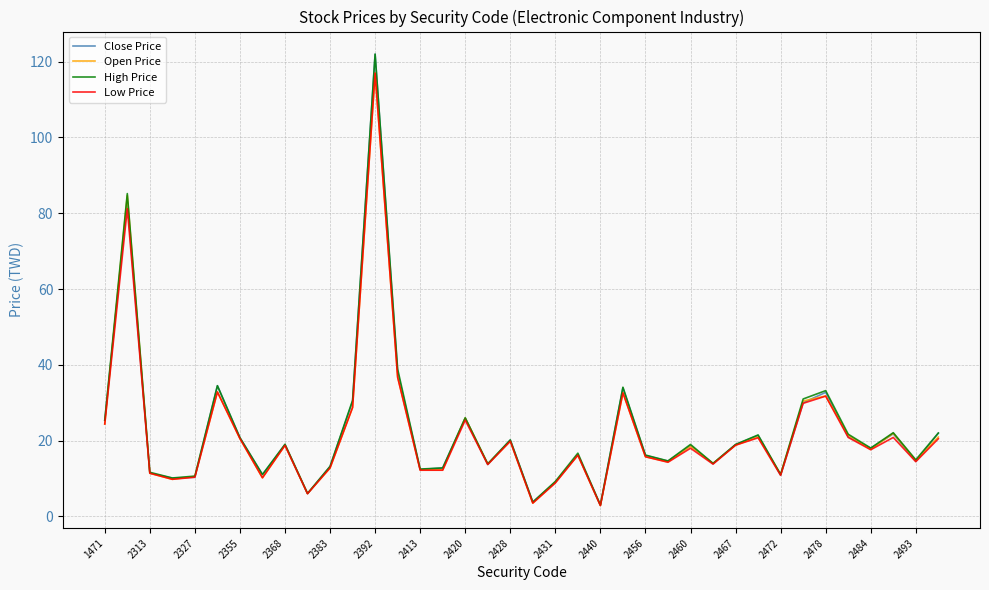

What is the minimum value shown in the chart?

2.9